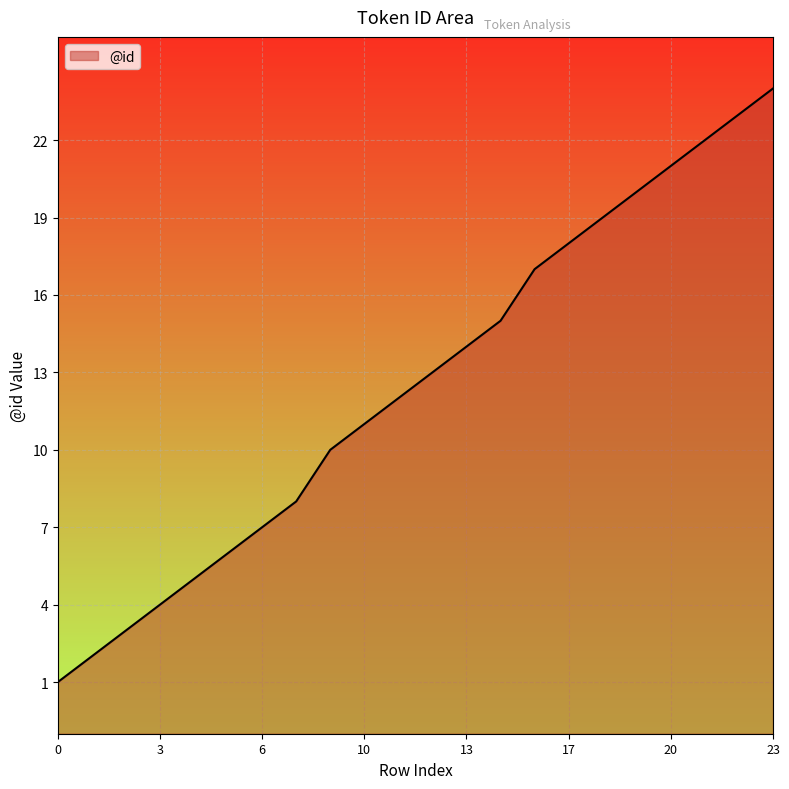

How many lines are shown in the chart?

1